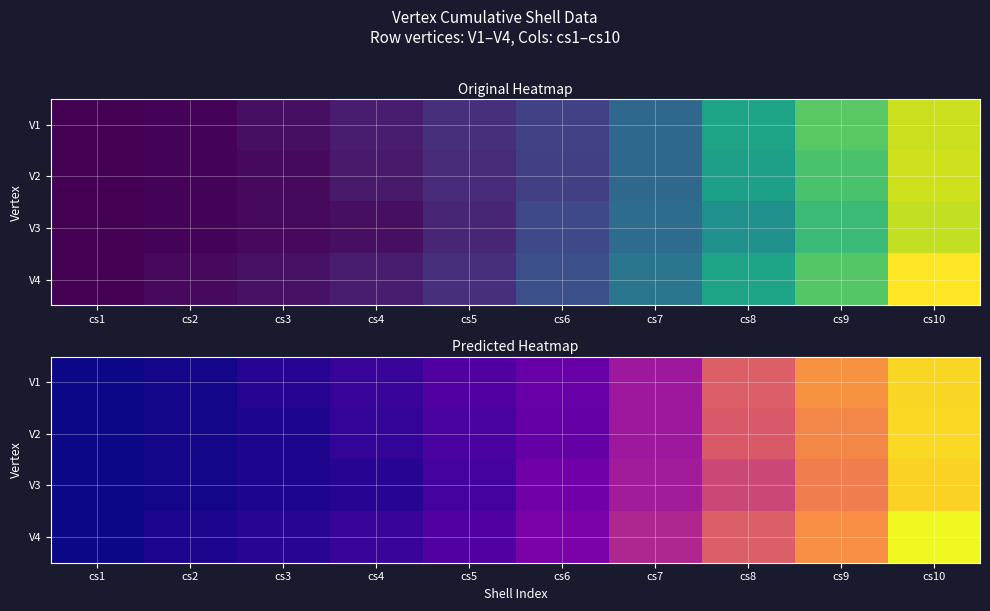

Is the value of V4 at cs2 greater than the value of V1 at cs6?

No